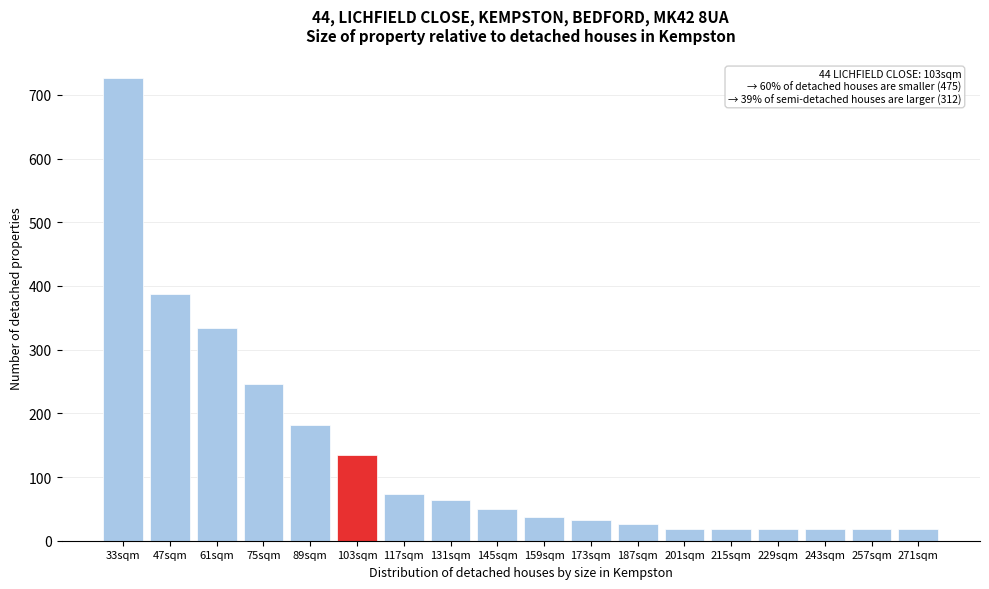

Reading right to left, transcribe all the data shown in this chart.

271sqm=18	257sqm=18	243sqm=18	229sqm=18	215sqm=18	201sqm=18	187sqm=26	173sqm=32	159sqm=38	145sqm=50	131sqm=64	117sqm=74	103sqm=134	89sqm=182	75sqm=246	61sqm=334	47sqm=388	33sqm=727